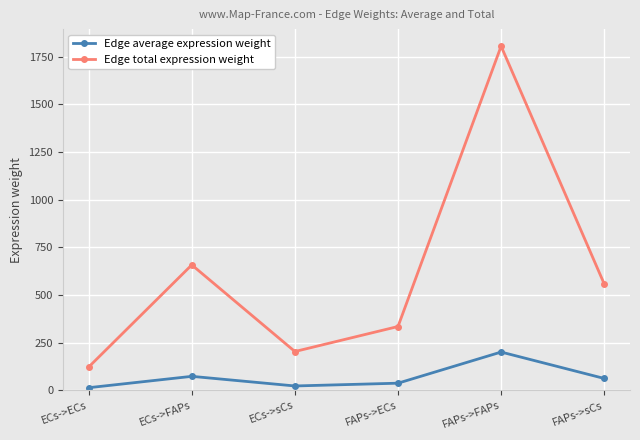

At which label does Edge average expression weight first exceed 61?

ECs->FAPs